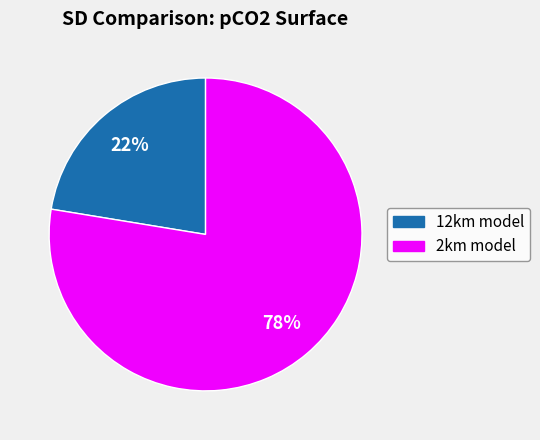

Is there a majority slice in this chart?

Yes